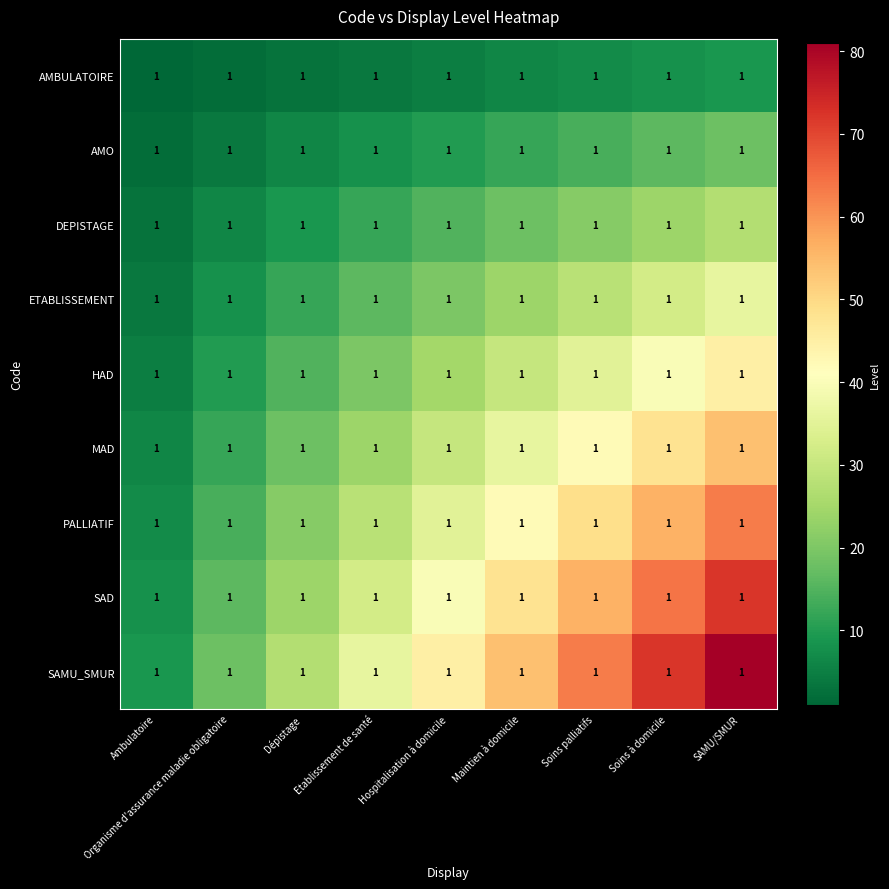

Is the value of ETABLISSEMENT at Maintien à domicile greater than the value of AMBULATOIRE at Etablissement de santé?

Yes